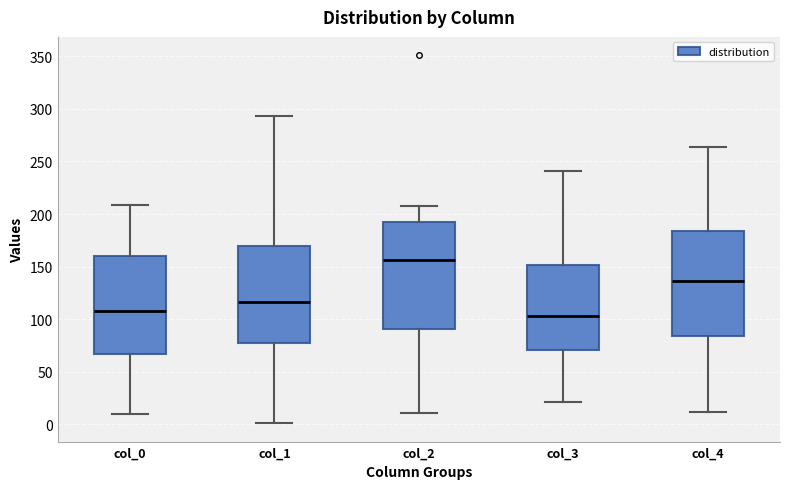

Reading left to right, read every box against the y-axis: the position of its median line, the range the box covers, and the ends of its whiskers. The values are not printed on the chart, so give them approximately, as read against the axis.

col_0: median 110, box 65 to 160, whiskers 10 to 210
col_1: median 115, box 75 to 170, whiskers 0 to 295
col_2: median 155, box 90 to 190, whiskers 10 to 210
col_3: median 105, box 70 to 150, whiskers 20 to 240
col_4: median 135, box 85 to 185, whiskers 10 to 265